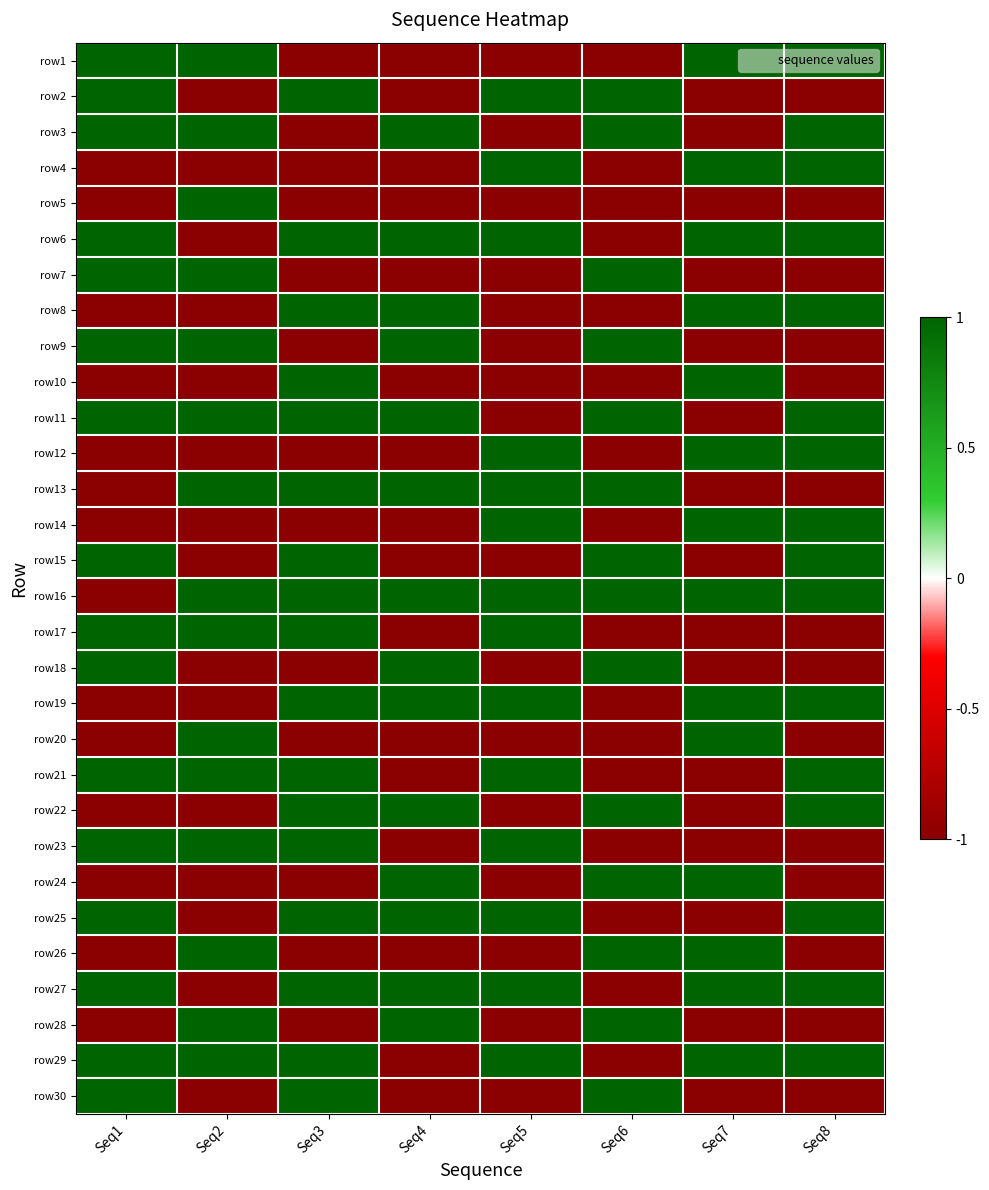

What is the greatest value displayed?

1